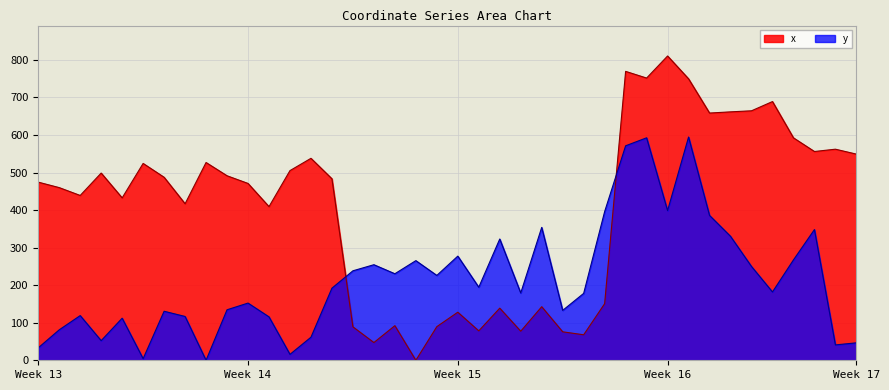

How many lines are shown in the chart?

2